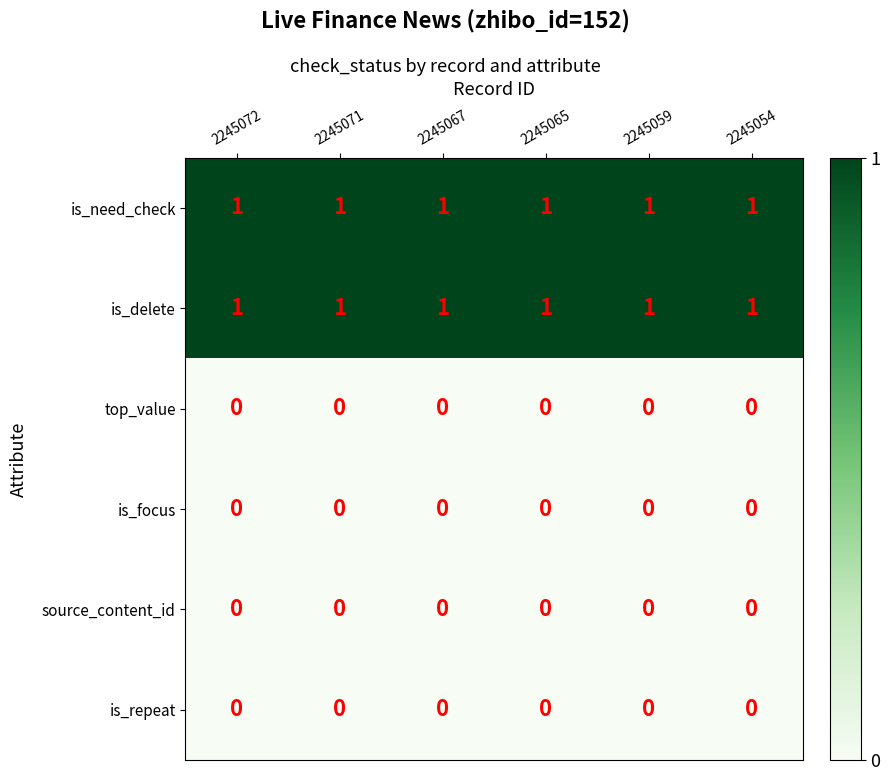

The value of is_need_check at 2245054 is 0. True or false?

False